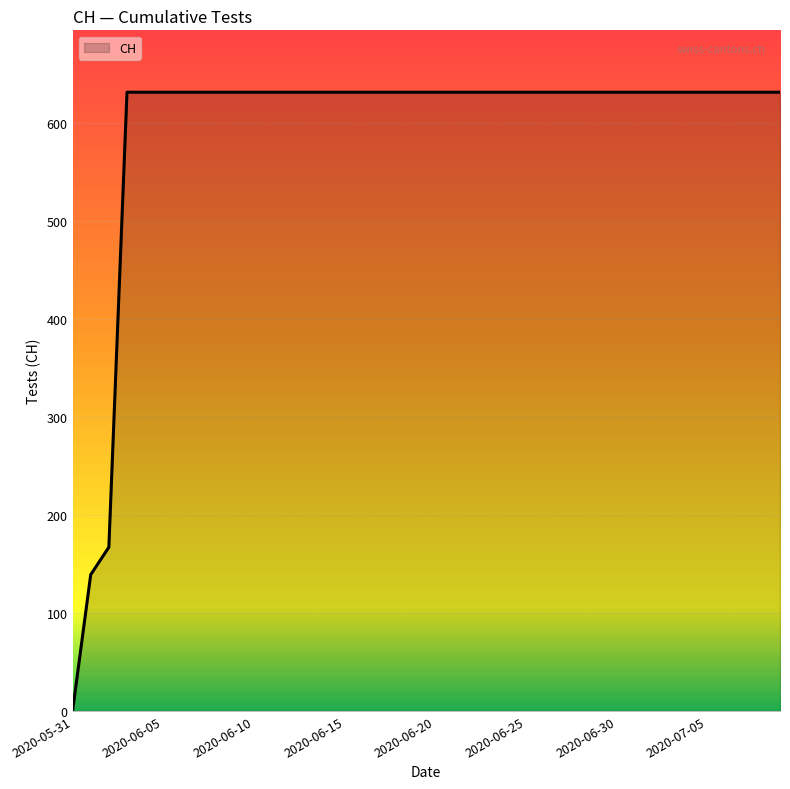

Reading left to right, extract all data points from this chart.

0	139	167	631	631	631	631	631	631	631	631	631	631	631	631	631	631	631	631	631	631	631	631	631	631	631	631	631	631	631	631	631	631	631	631	631	631	631	631	631